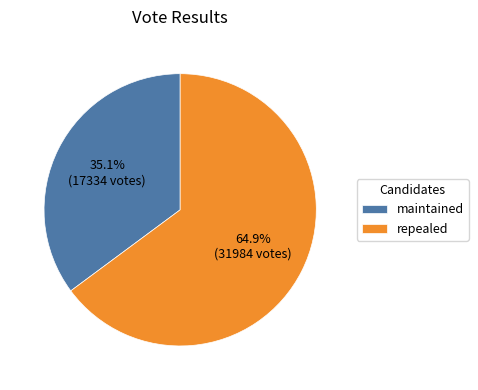

What is the ratio of the value at maintained to the value at repealed?

0.5